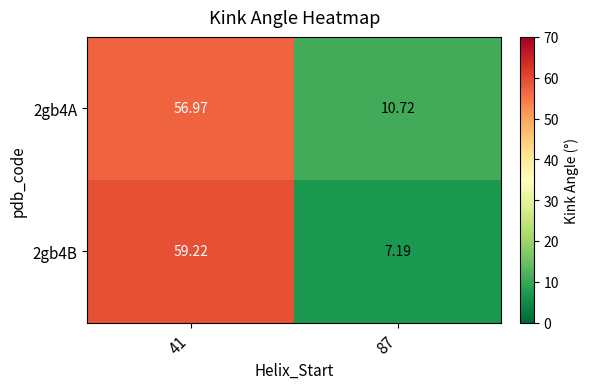

Is the value of 2gb4B at 87 greater than the value of 2gb4A at 87?

No